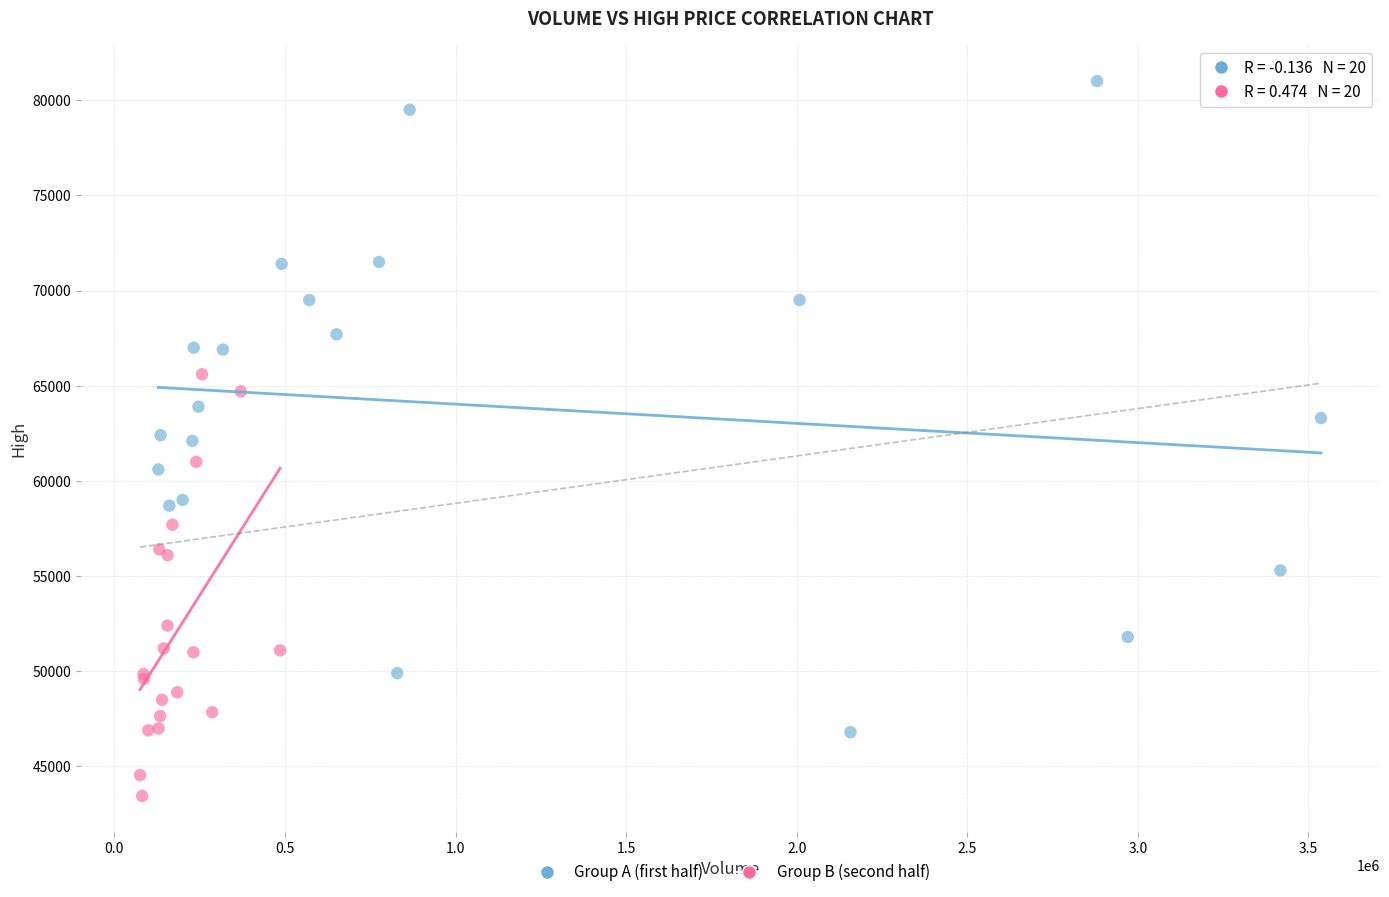

Which series has the largest Y range (max minus min)?

Group A (first half)